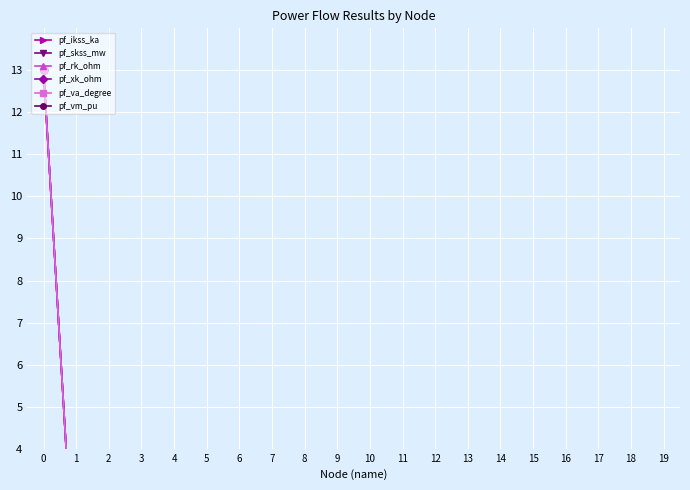

List the series in order of their peak value, highest first.

pf_ikss_ka, pf_skss_mw, pf_rk_ohm, pf_xk_ohm, pf_va_degree, pf_vm_pu